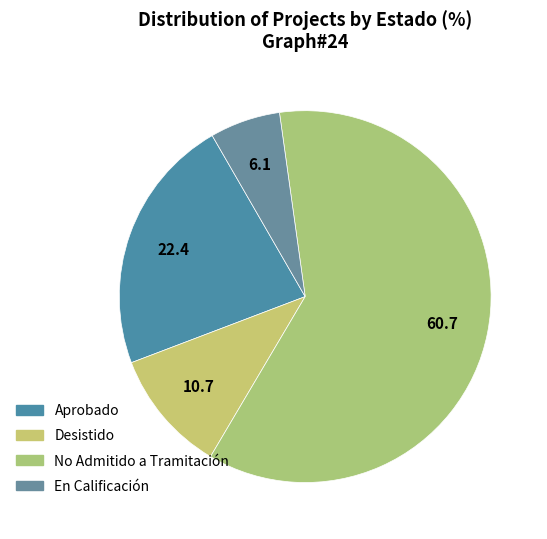

Which slice represents more than half of the pie?

No Admitido a Tramitación